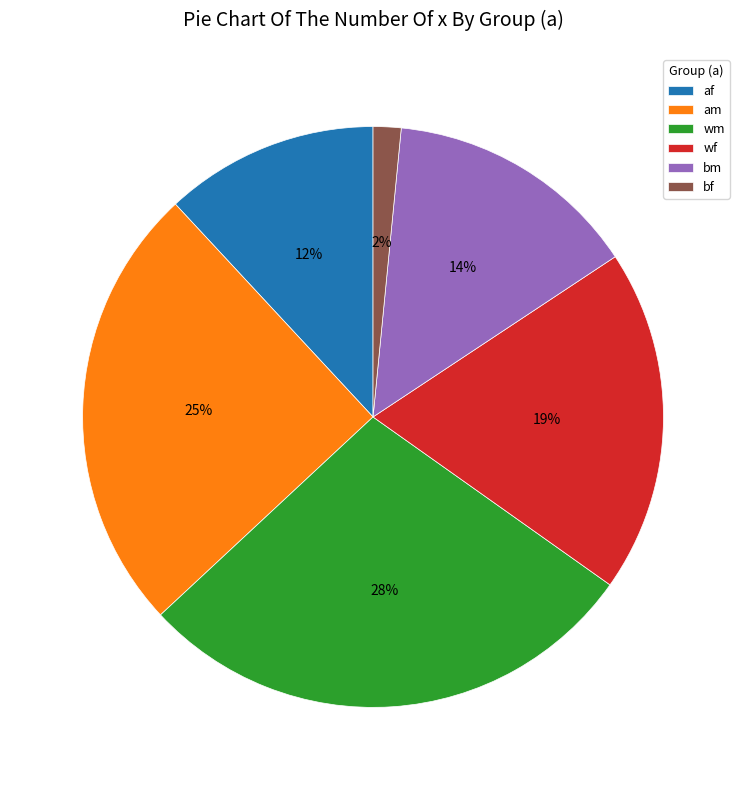

Is the sum of bm and am greater than half?

No